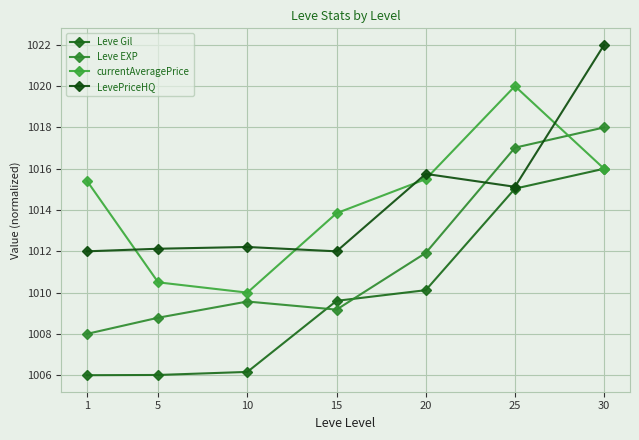

What is the difference between the second highest and minimum values in the Leve EXP series?

9.0